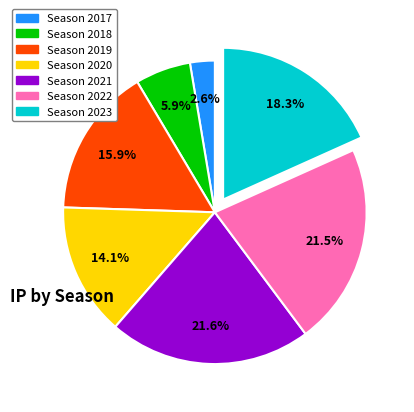

Is there a majority slice in this chart?

No